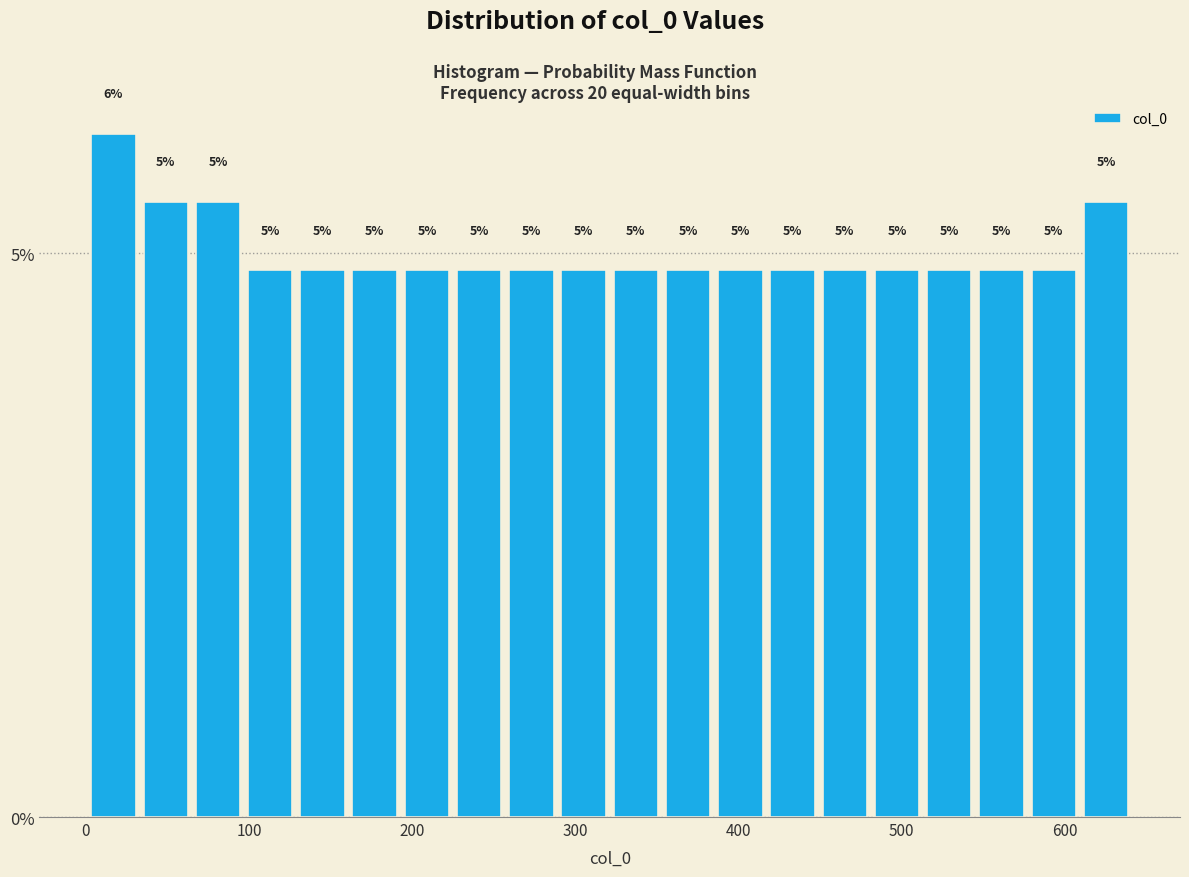

Around what value on the x-axis is the tallest bar? Give the approximate position of its centre, as read against the axis.

20